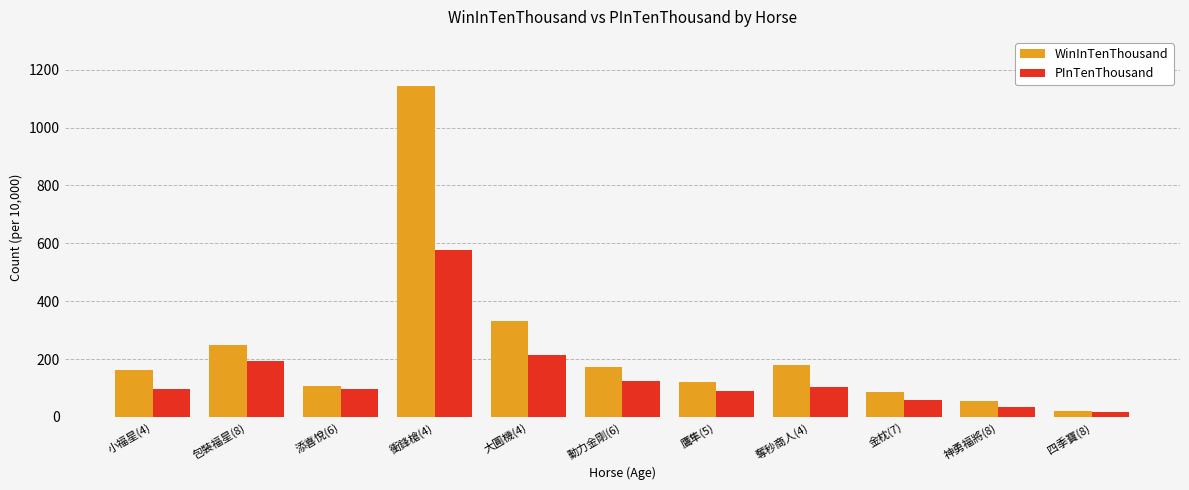

Which label corresponds to the smallest value in the chart?

四季寶(8)